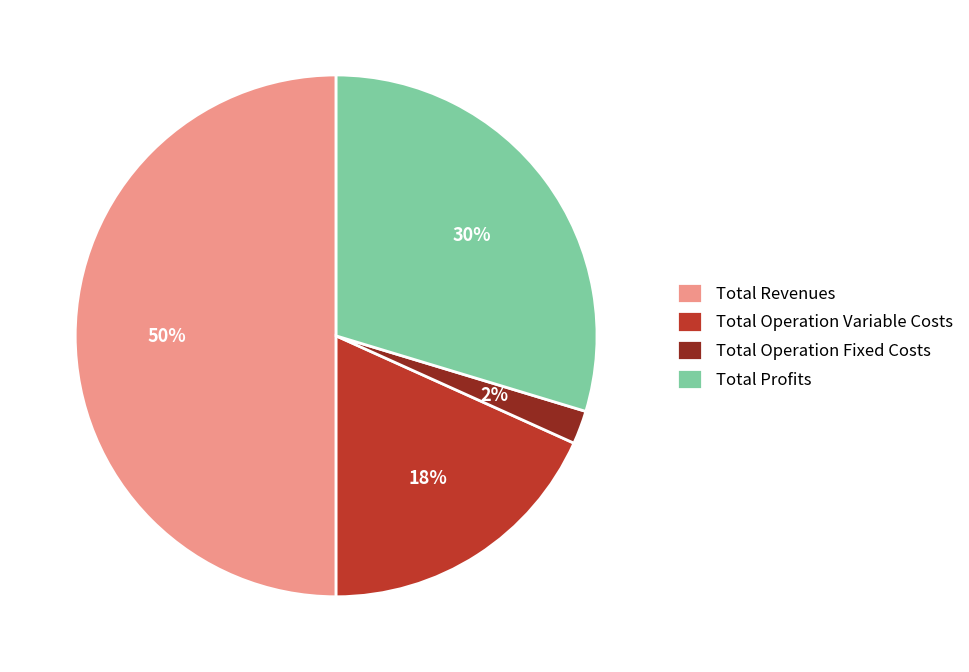

Combined, do Total Operation Fixed Costs and Total Revenues account for over 50%?

Yes